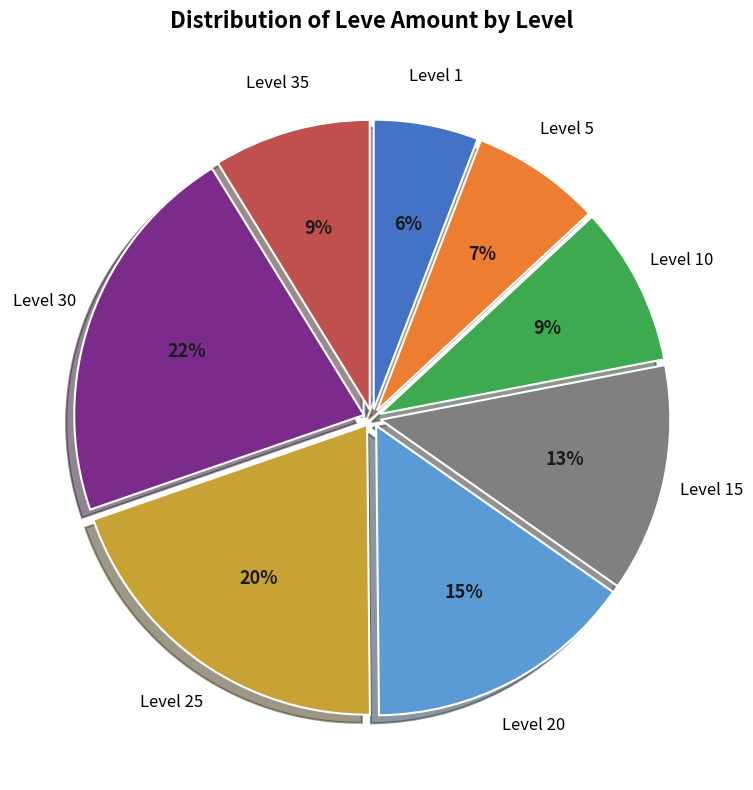

Does any single category account for the majority?

No